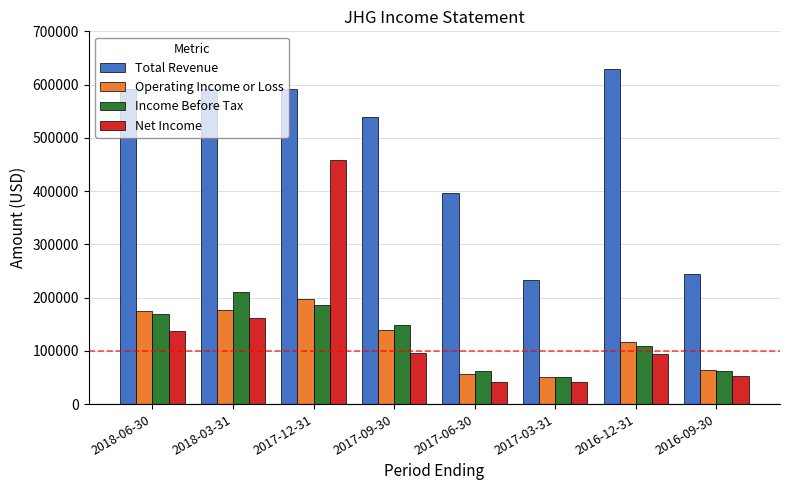

What is the minimum value for Total Revenue?

233000